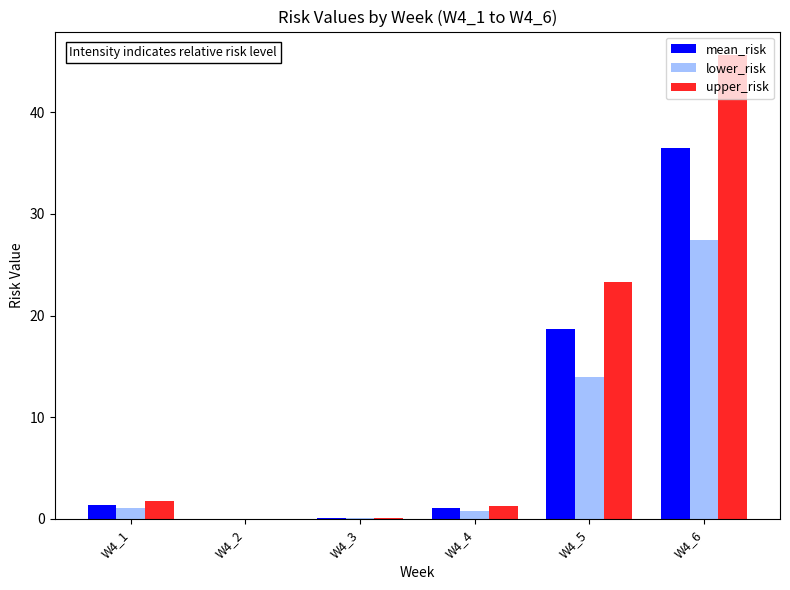

The value of lower_risk at W4_6 is 27.4. True or false?

True